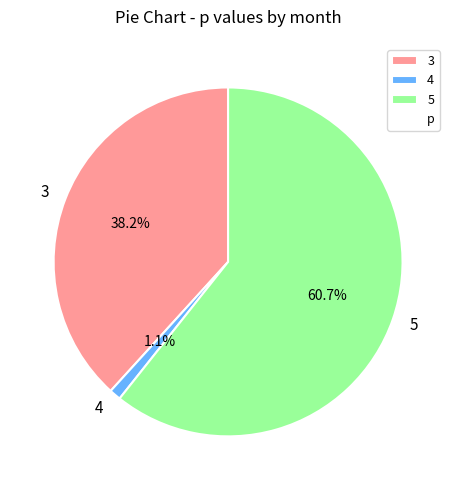

Does 5 account for over 50% of the chart?

Yes